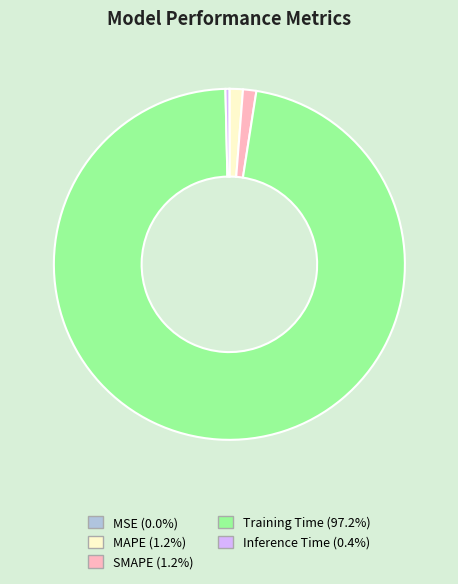

Do MAPE and Inference Time together represent more than half of the pie?

No